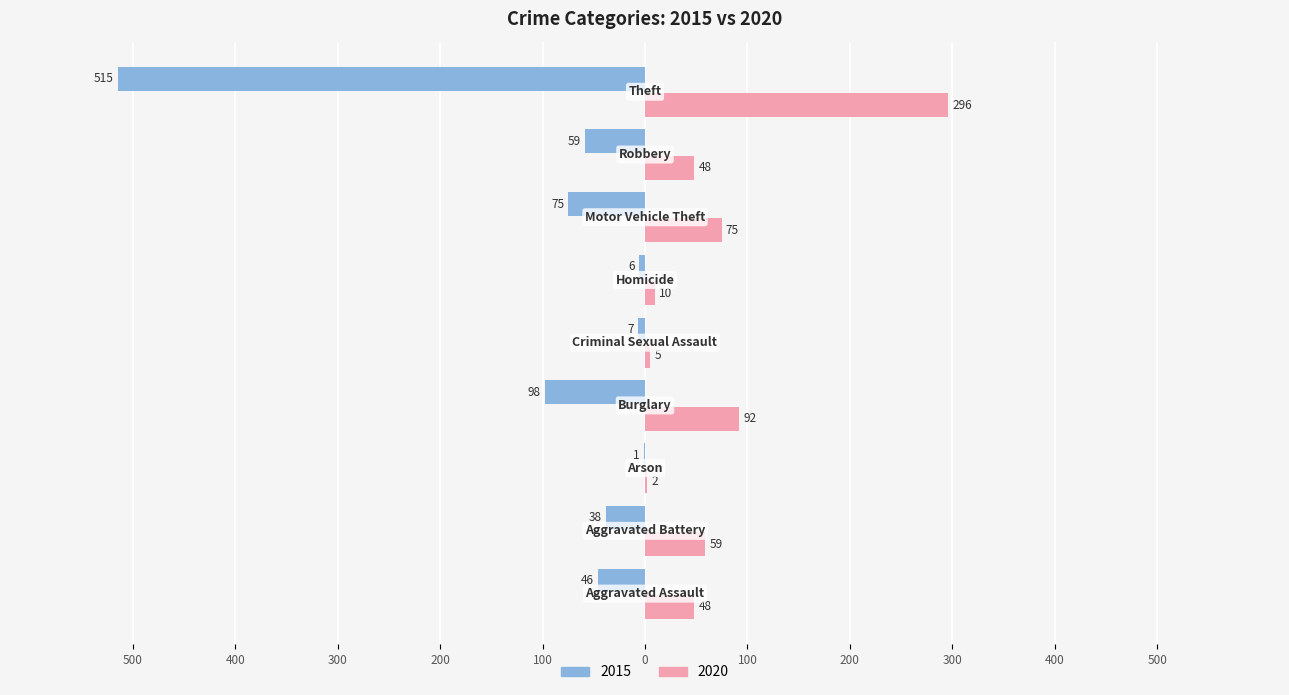

Reading left to right, transcribe all the data shown in this chart.

2015: Aggravated Assault=-46	Aggravated Battery=-38	Arson=-1	Burglary=-98	Criminal Sexual Assault=-7	Homicide=-6	Motor Vehicle Theft=-75	Robbery=-59	Theft=-515
2020: Aggravated Assault=48	Aggravated Battery=59	Arson=2	Burglary=92	Criminal Sexual Assault=5	Homicide=10	Motor Vehicle Theft=75	Robbery=48	Theft=296